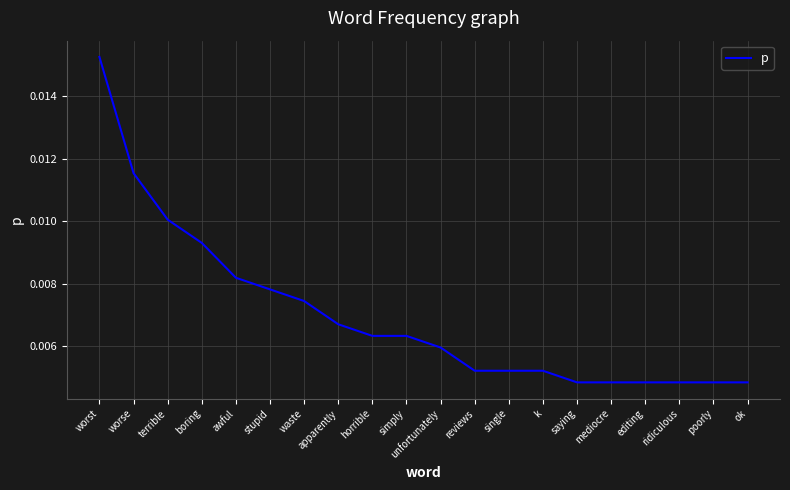

At which category does the chart reach its peak across all series?

worst